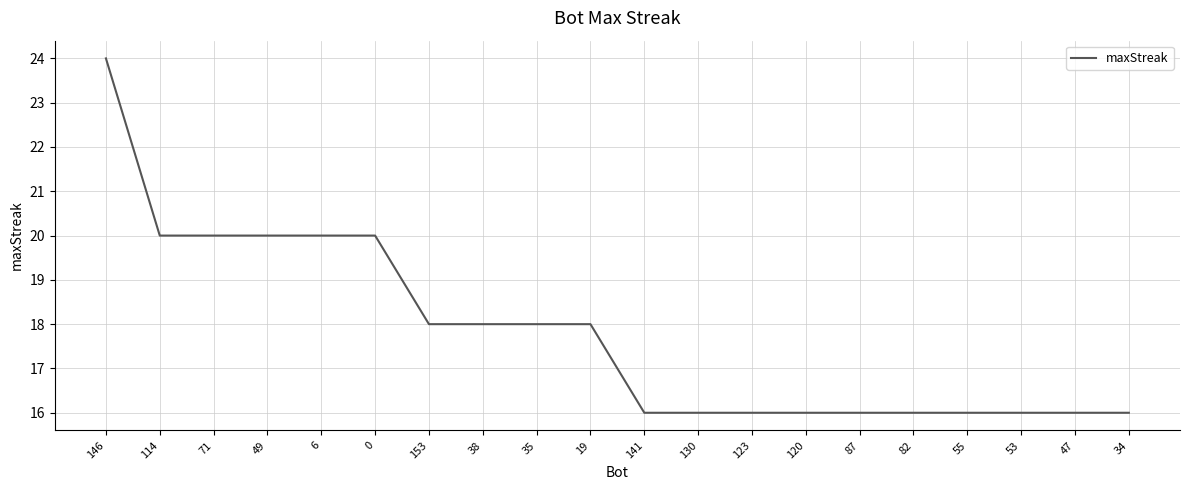

Which label corresponds to the largest value in the chart?

146